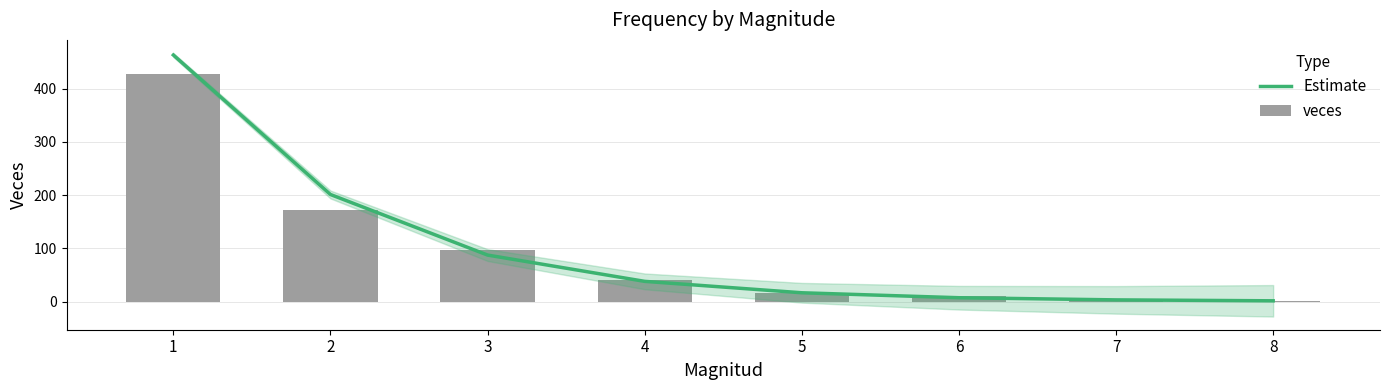

Where does the Estimate series first go above 37?

1